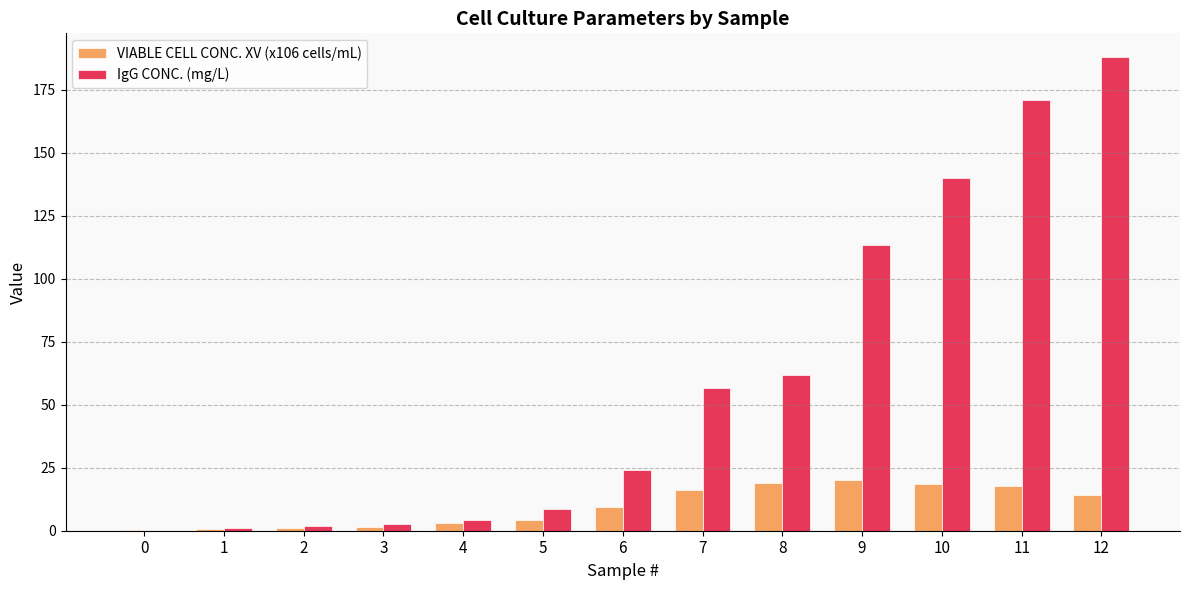

At which label is IgG CONC. (mg/L) closest to 93?

9